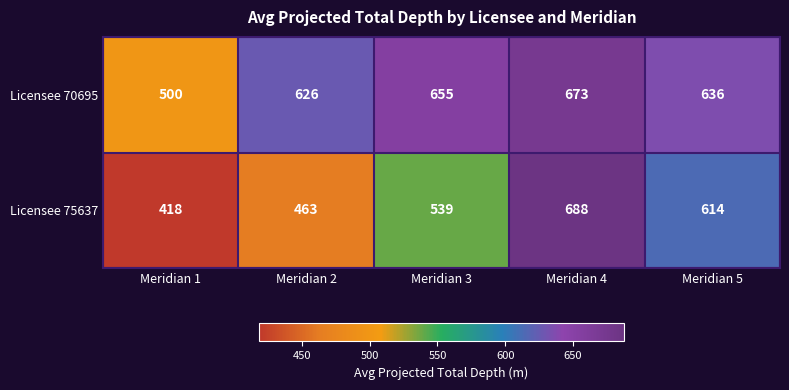

The Licensee 75637 series shows 614 at Meridian 5. True or false?

True